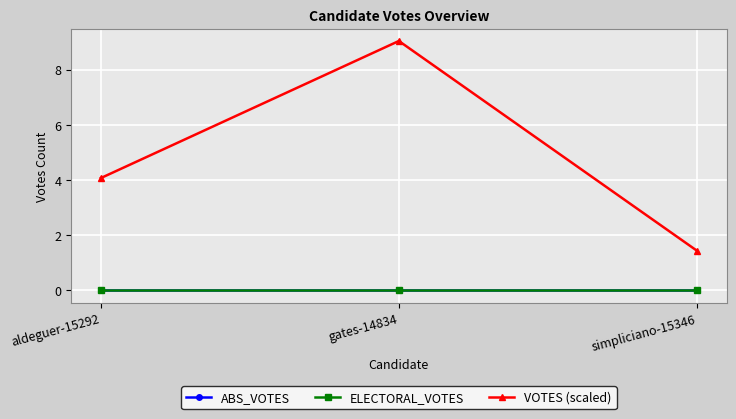

Does the chart have visible grid lines?

Yes